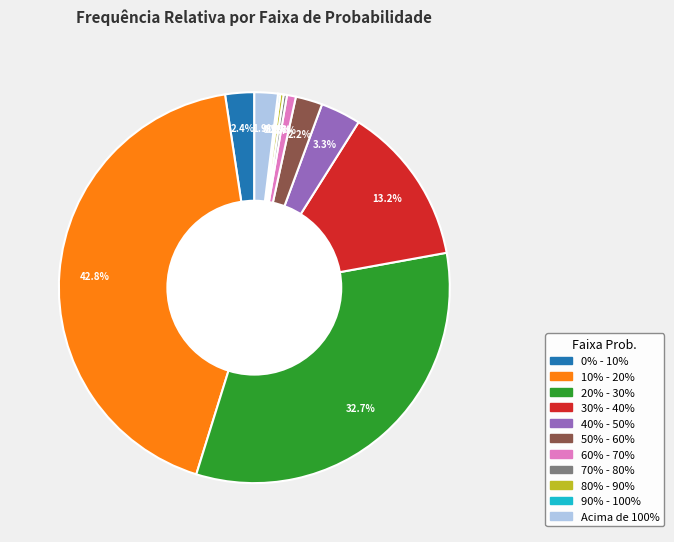

Which category has the biggest portion of the pie?

10% - 20%